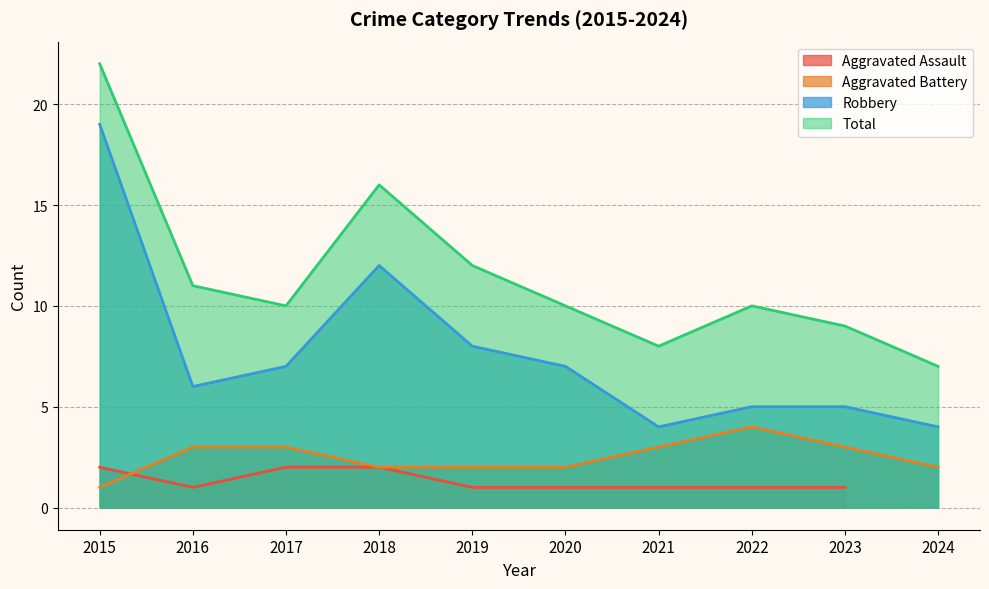

Which series changed the most between 2020 and 2023?

Robbery